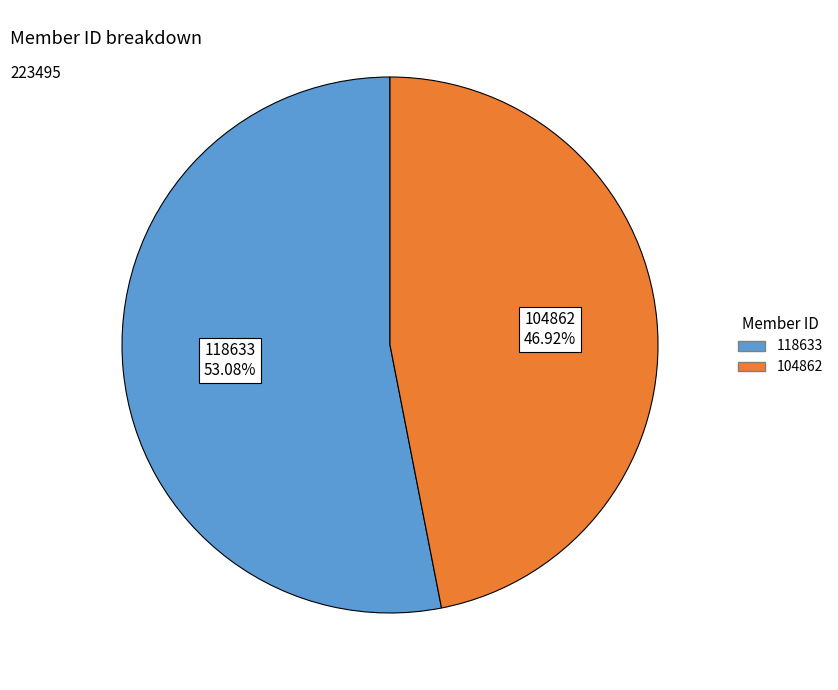

What portion of the pie excludes 104862?

53.1%